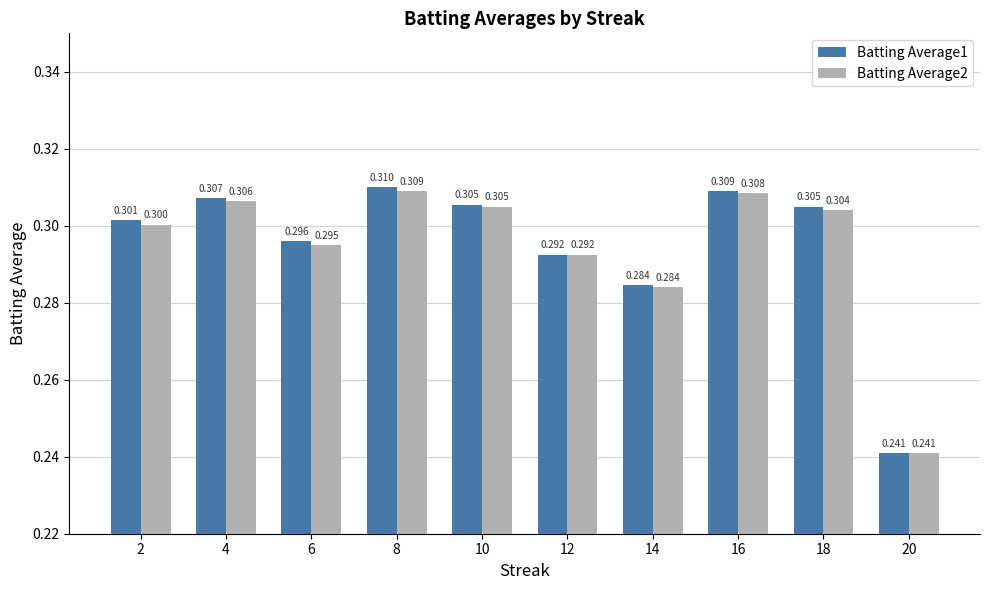

List the series in order of their overall mean, highest first.

Batting Average1, Batting Average2